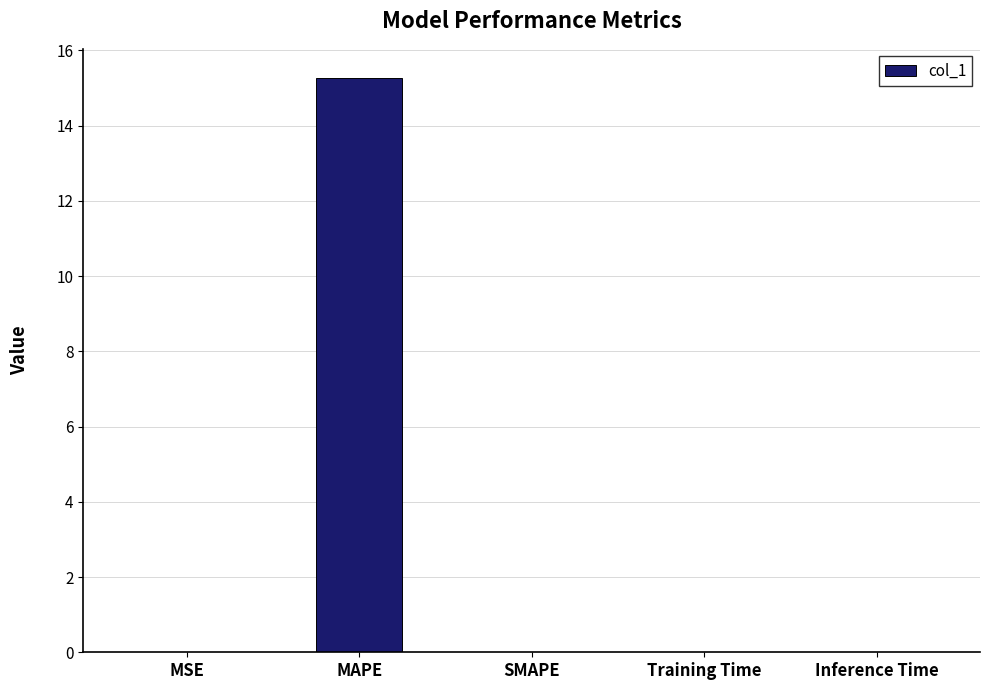

Are the bars horizontal?

No